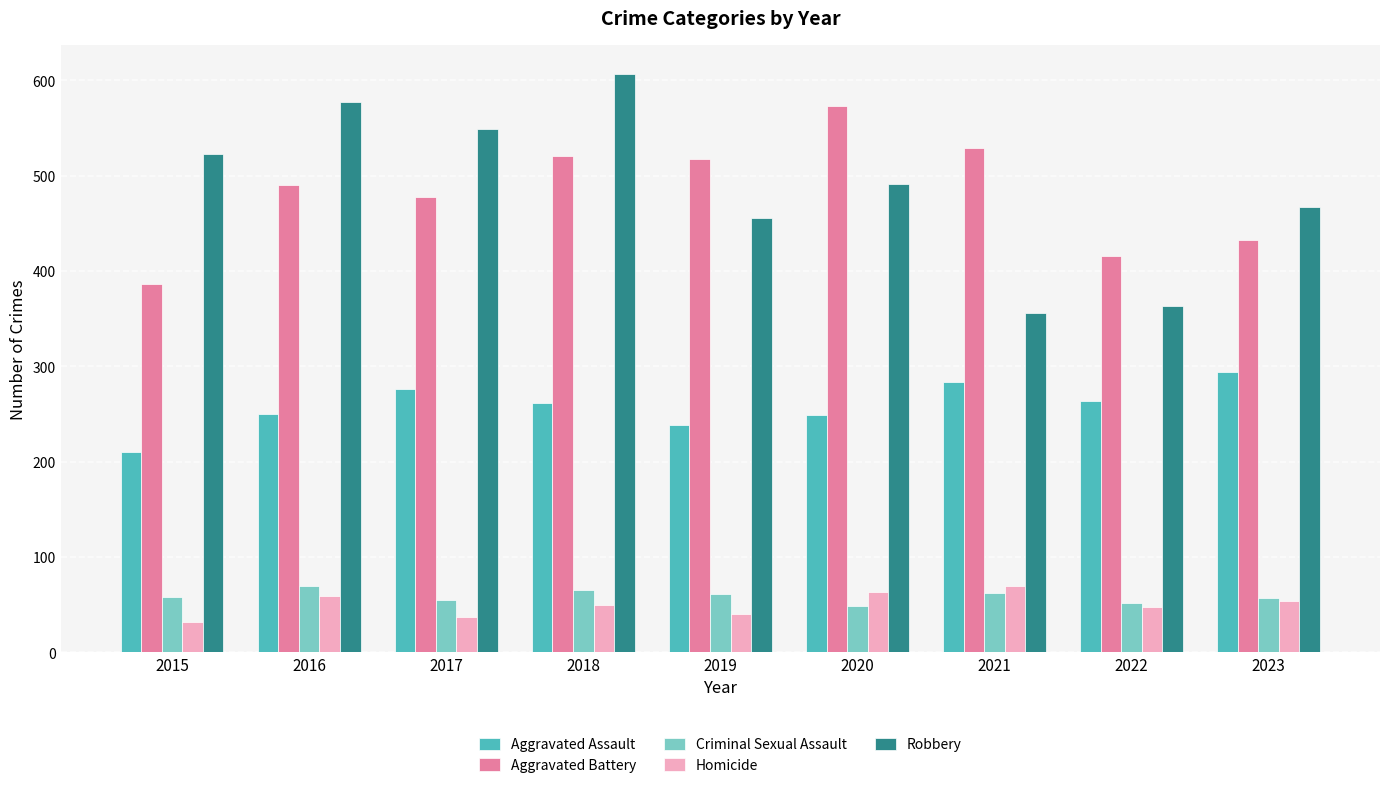

What is the total value across all series at 2017?

1395